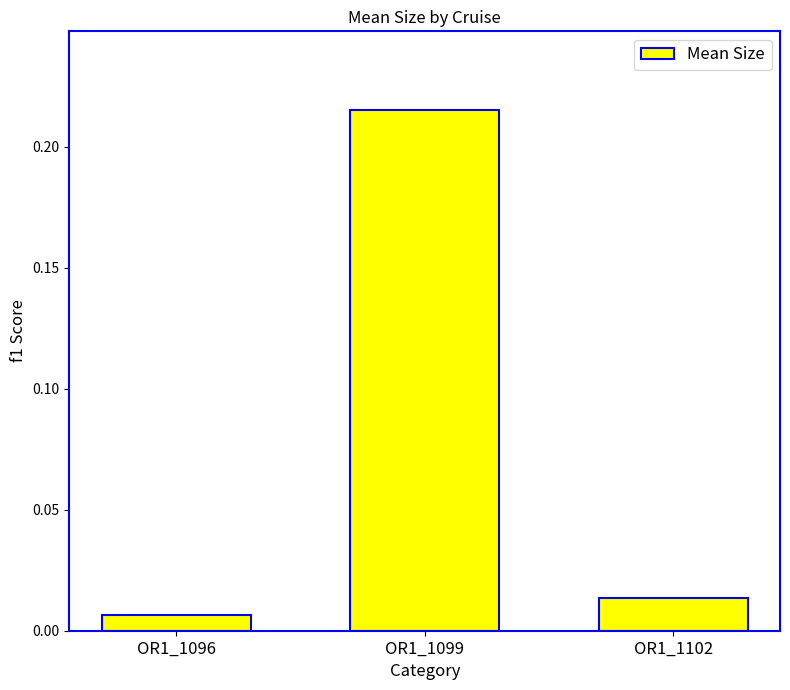

Does the chart contain stacked bars?

No